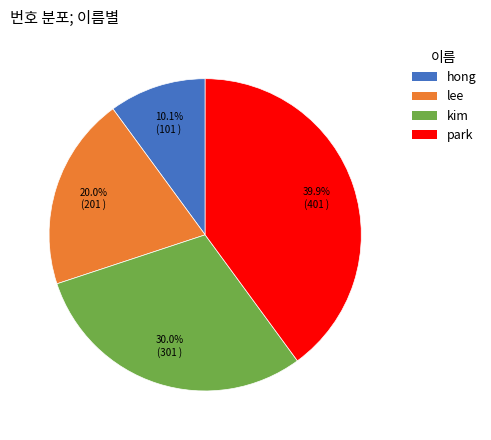

To the nearest percent, what is the combined percentage of kim and park?

70%